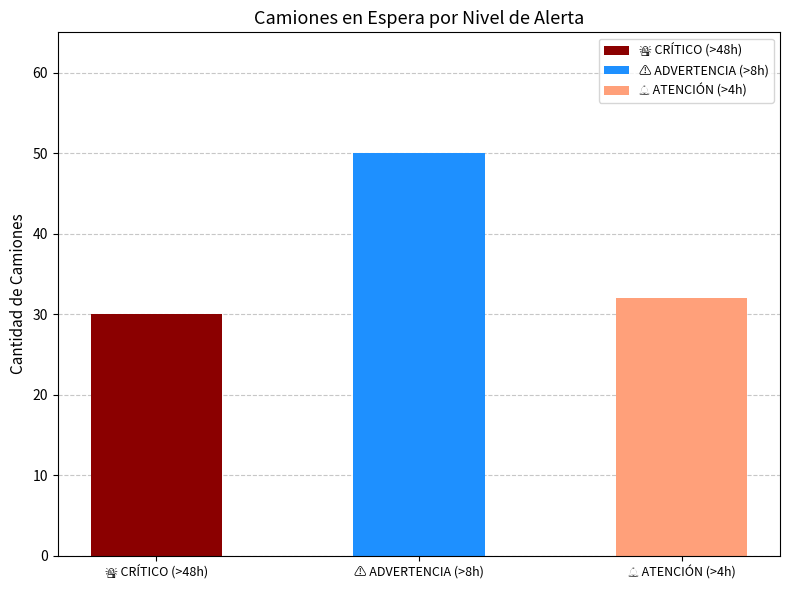

Count the number of values greater than 32.

1